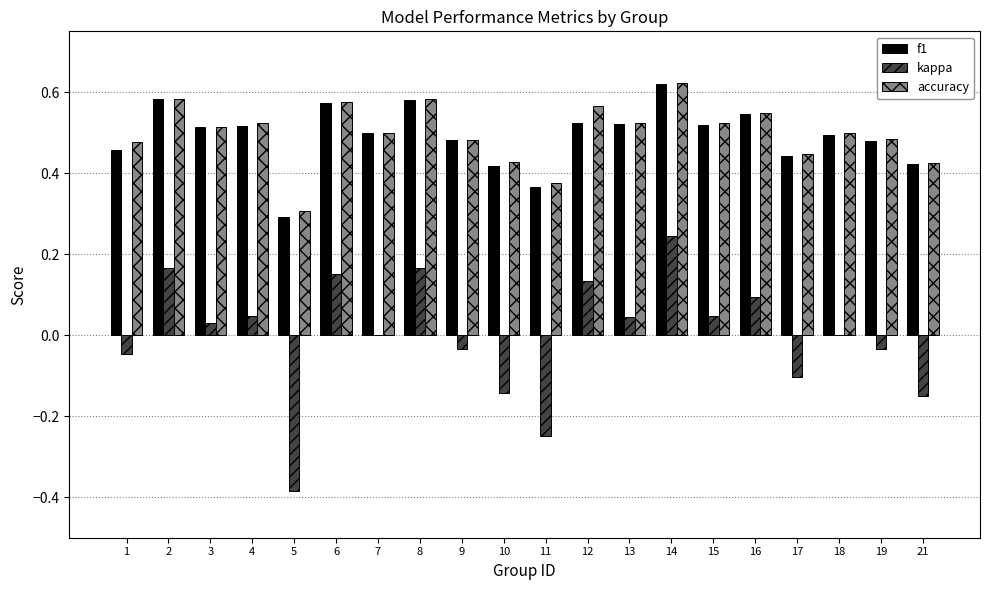

At which category does the chart reach its peak across all series?

14